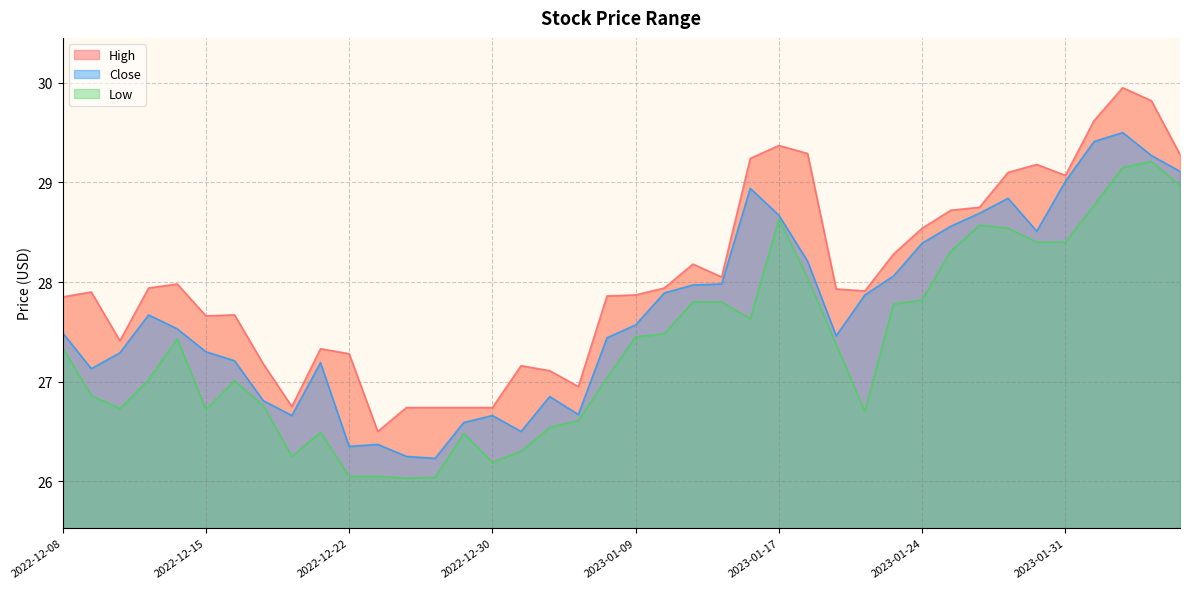

Reading left to right, what are all the values shown in this chart?

Low: 27.3	26.9	26.7	27.0	27.4	26.7	27.0	26.8	26.2	26.5	26.1	26.1	26.0	26.0	26.5	26.2	26.3	26.5	26.6	27.0	27.4	27.5	27.8	27.8	27.6	28.6	28.0	27.4	26.7	27.8	27.8	28.3	28.6	28.5	28.4	28.4	28.8	29.1	29.2	29.0
High: 27.9	27.9	27.4	27.9	28.0	27.7	27.7	27.2	26.8	27.3	27.3	26.5	26.7	26.7	26.7	26.7	27.2	27.1	26.9	27.9	27.9	27.9	28.2	28.1	29.2	29.4	29.3	27.9	27.9	28.3	28.5	28.7	28.8	29.1	29.2	29.1	29.6	29.9	29.8	29.3
Close: 27.5	27.1	27.3	27.7	27.5	27.3	27.2	26.8	26.7	27.2	26.4	26.4	26.2	26.2	26.6	26.7	26.5	26.9	26.7	27.4	27.6	27.9	28.0	28.0	28.9	28.7	28.2	27.5	27.9	28.1	28.4	28.6	28.7	28.8	28.5	29.0	29.4	29.5	29.3	29.1